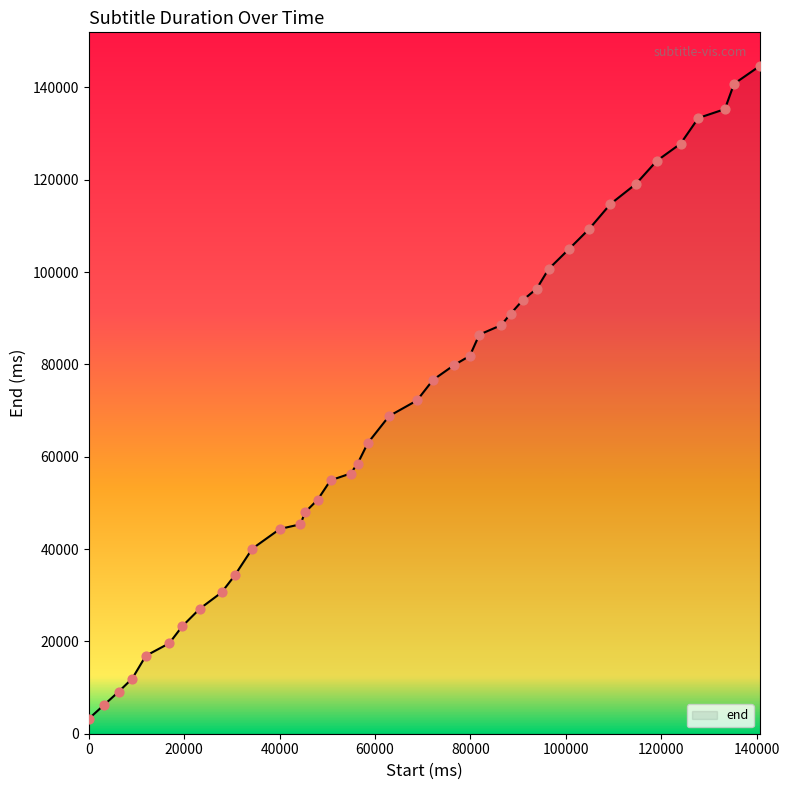

What is the greatest value displayed?

144680